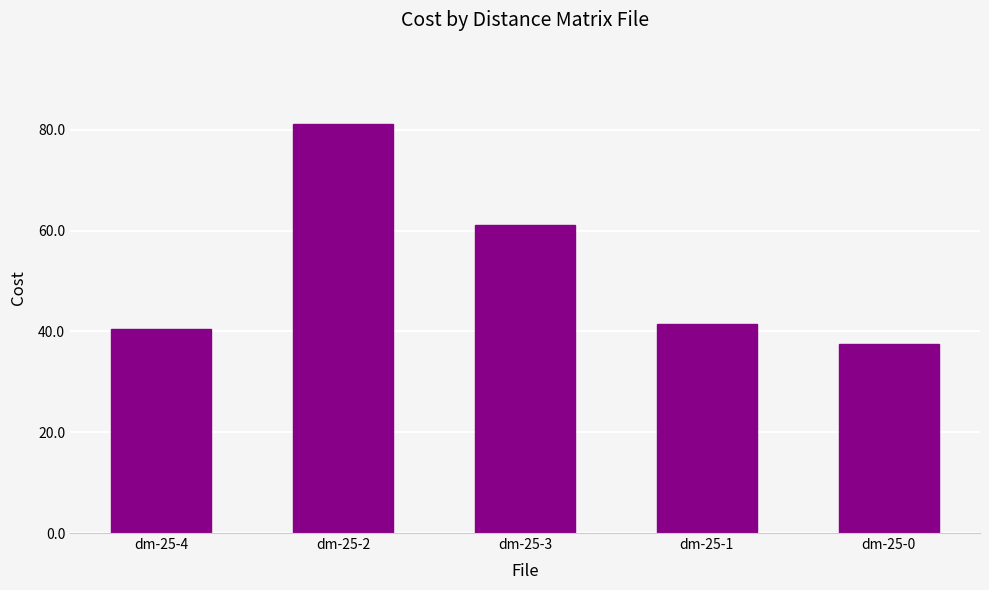

What is the difference between the second highest and minimum values?

23.4